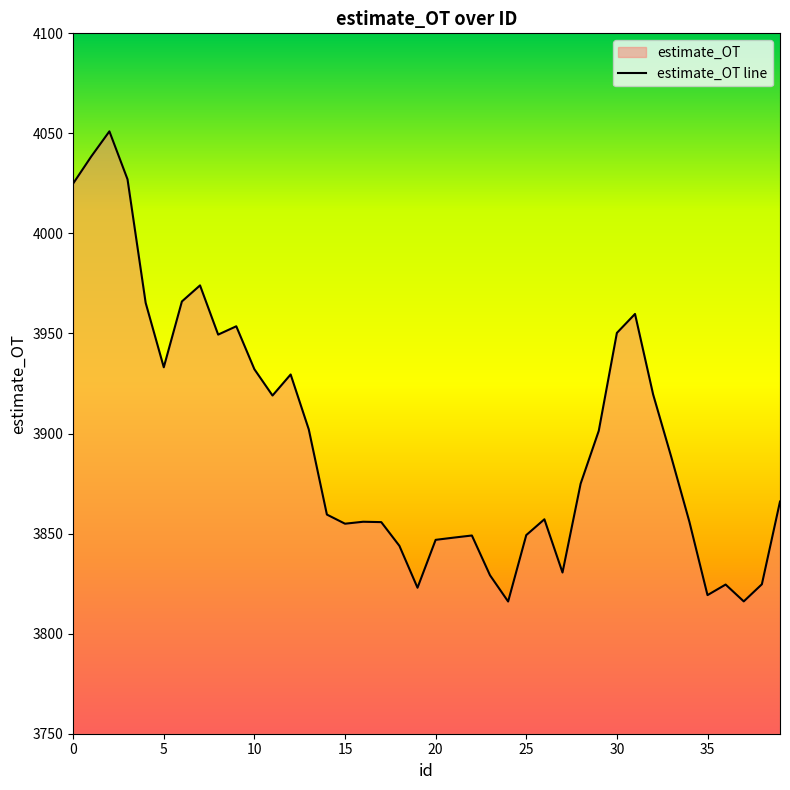

True or false: there are more than 2 points higher than both neighbors.

True